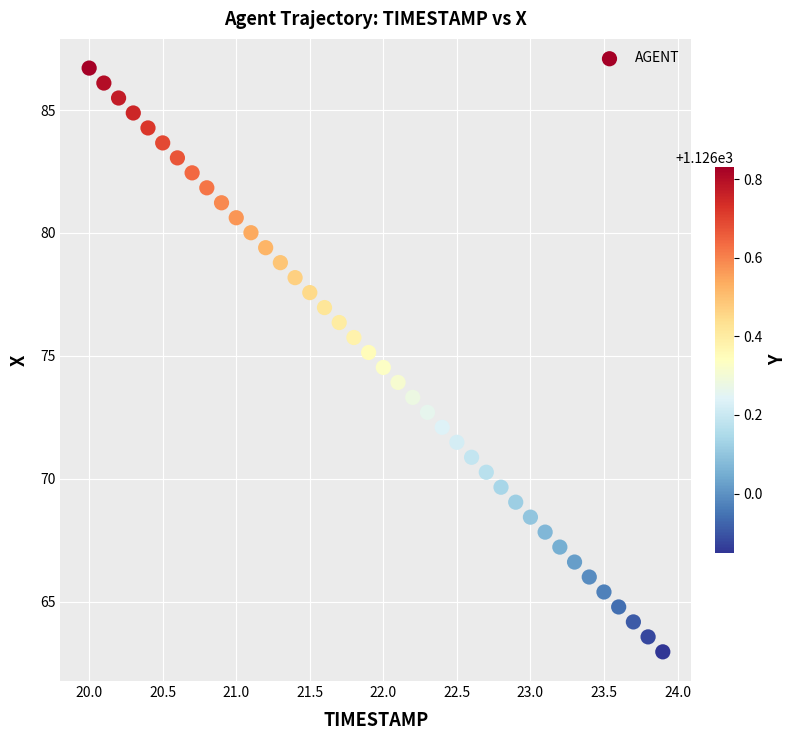

What is the range of Y values (max minus min)?

23.7